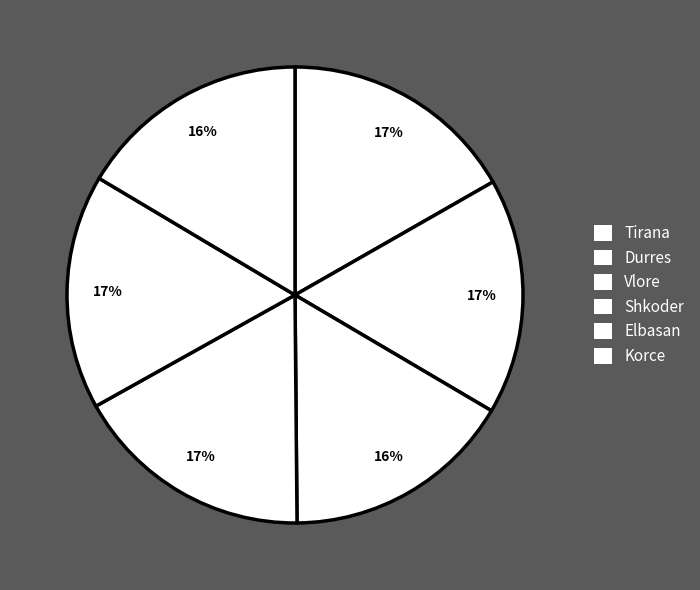

Which category has the biggest portion of the pie?

Shkoder